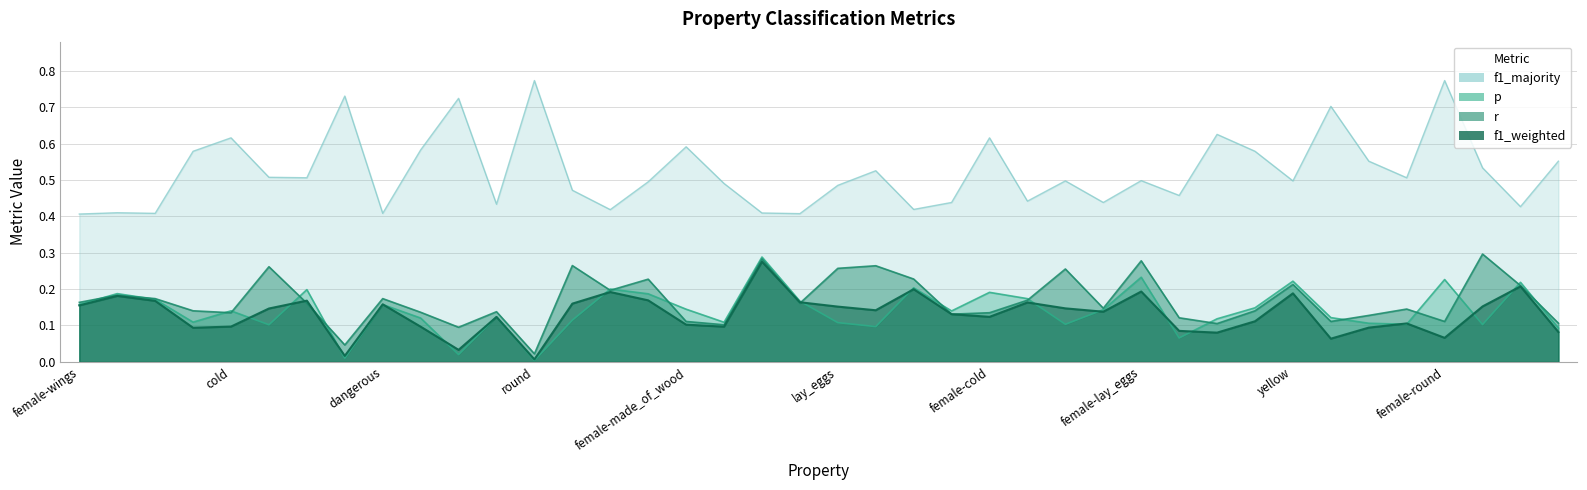

What is the difference between the p values at dangerous and roll?

0.1